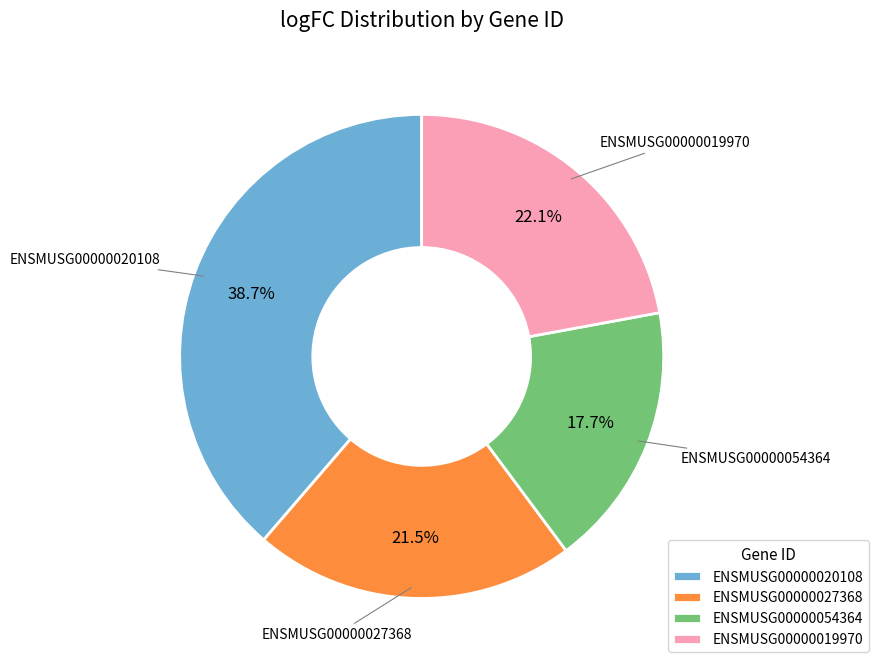

What is the largest slice in the pie chart?

ENSMUSG00000020108